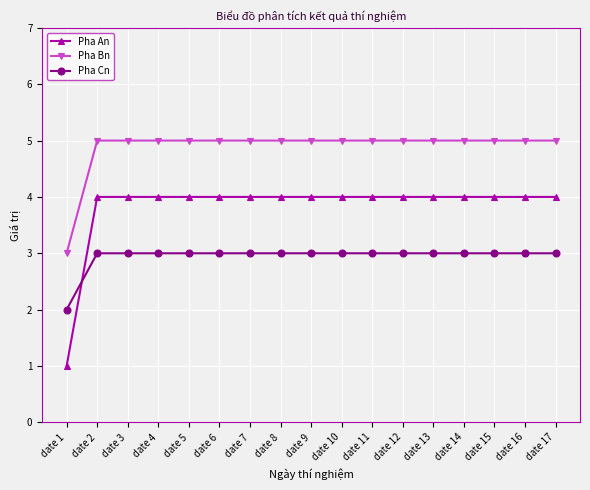

The value of Pha Cn at date 5 is 1. True or false?

False